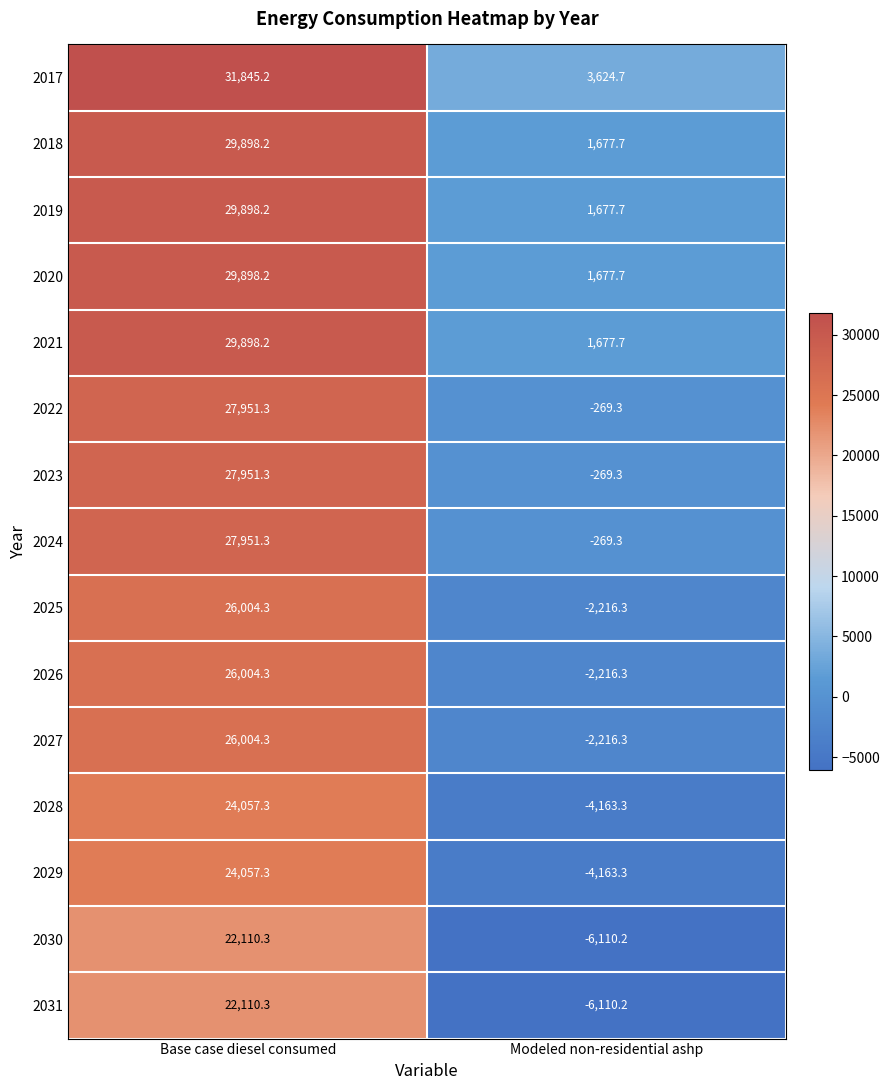

At which label is 2018 closest to 15787?

Modeled non-residential ashp